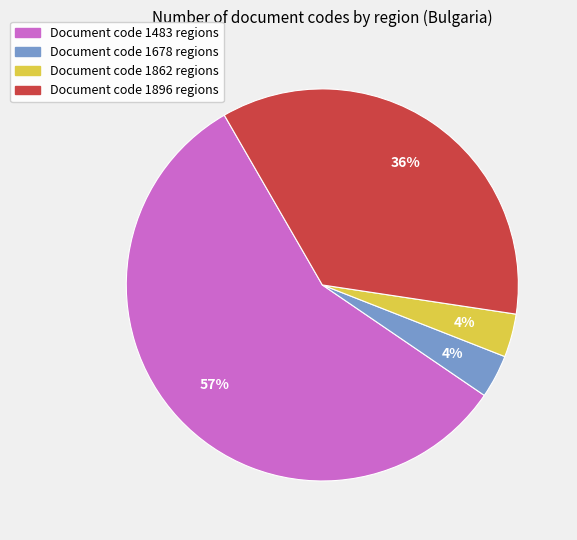

Which has a higher value, Document code 1896 regions or Document code 1862 regions?

Document code 1896 regions